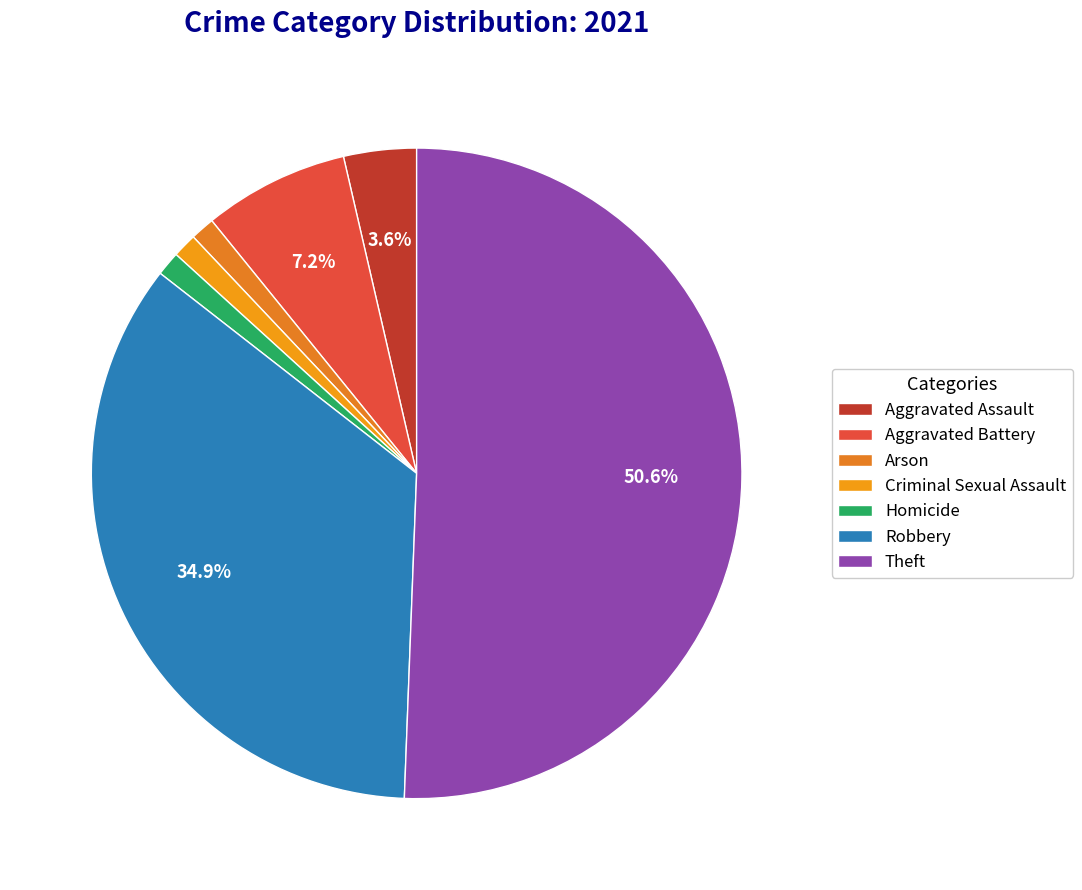

What percentage is the Theft slice, to the nearest percent?

51%